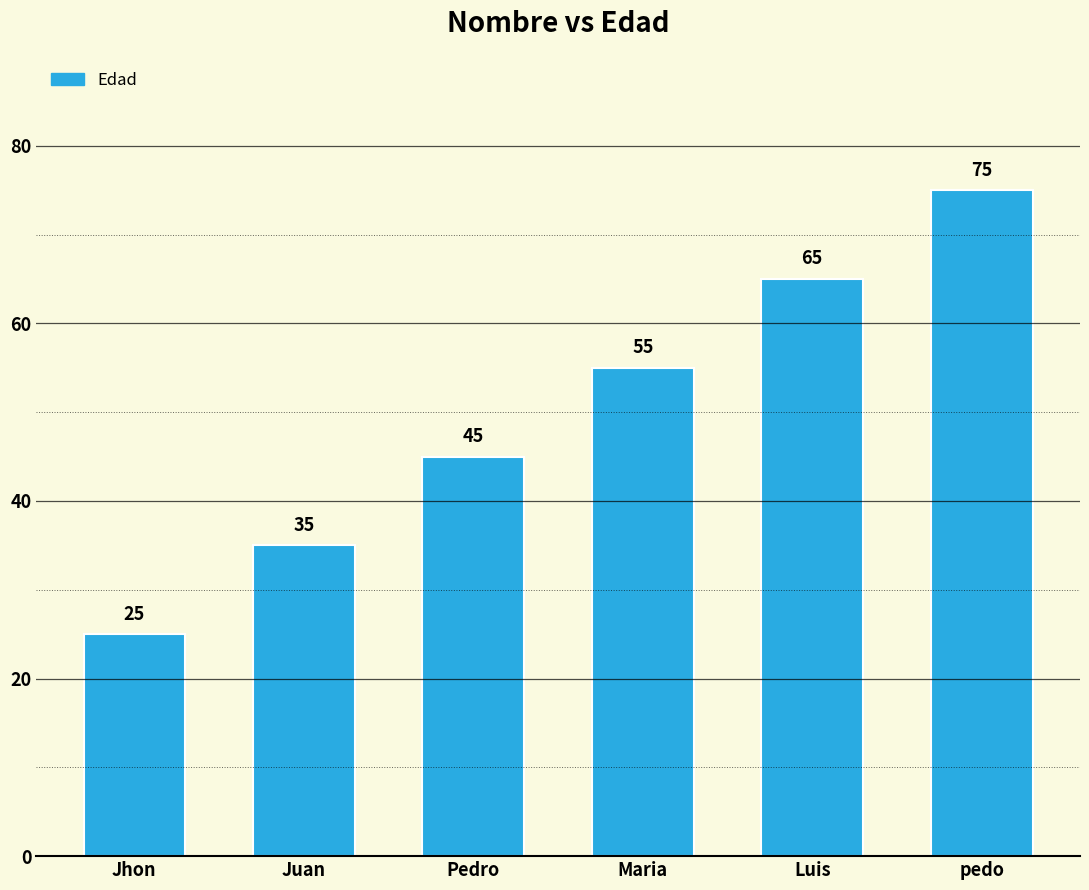

Is it true that the value at Maria is 21?

False